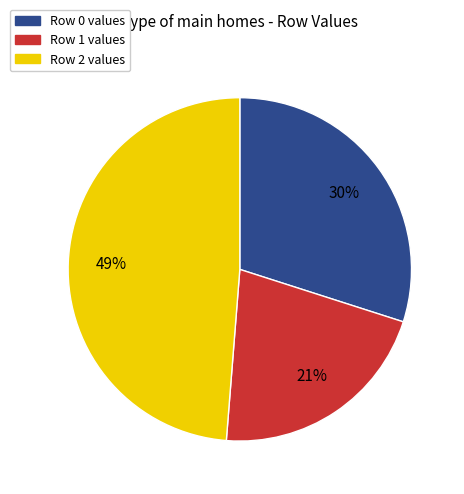

Is there any slice that represents more than half of the pie?

No